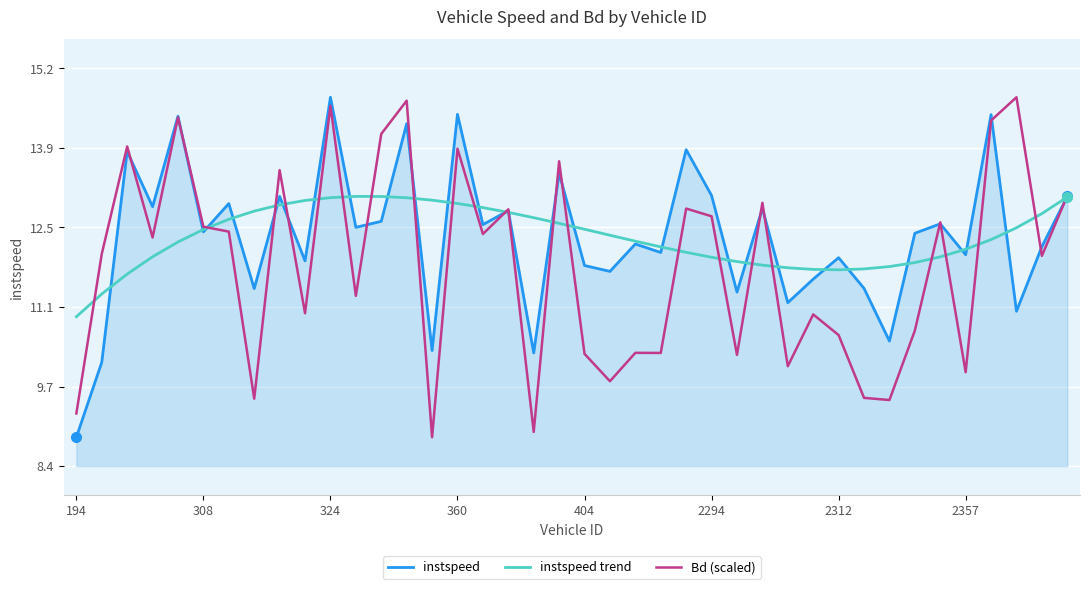

What is the lowest value of the instspeed series?

8.9